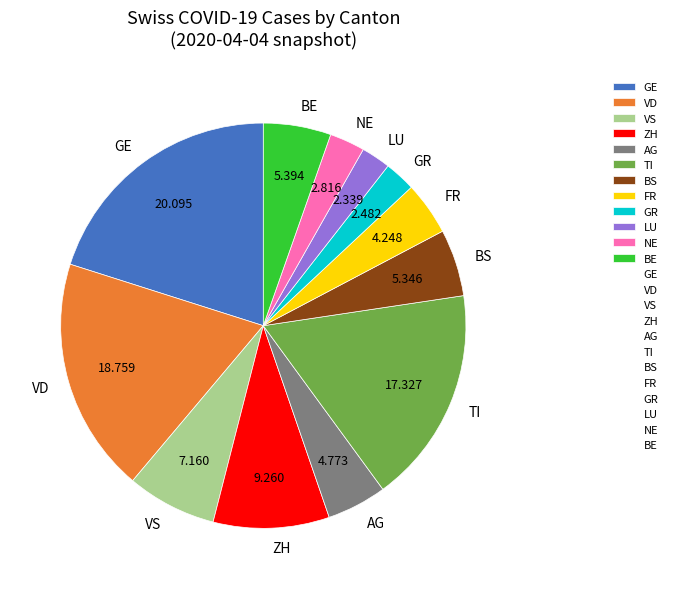

What is the largest slice in the pie chart?

GE